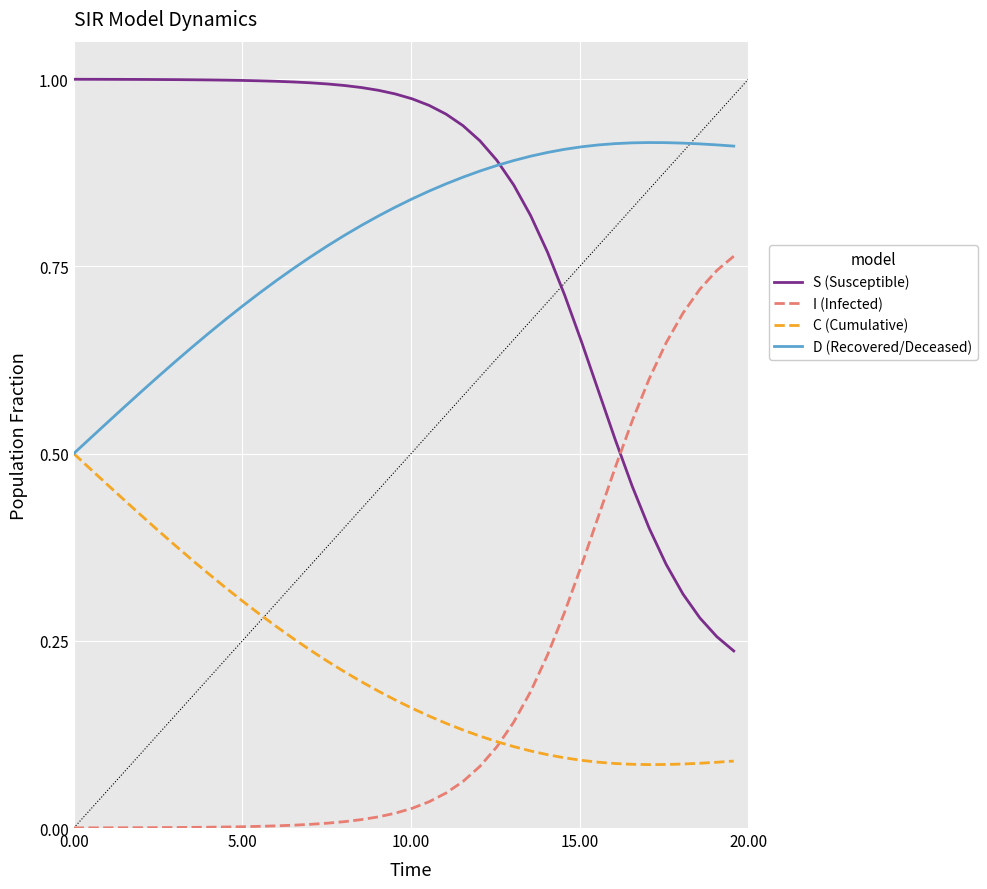

Rank the series by their maximum value, from lowest to highest.

C (Cumulative), I (Infected), D (Recovered/Deceased), S (Susceptible)